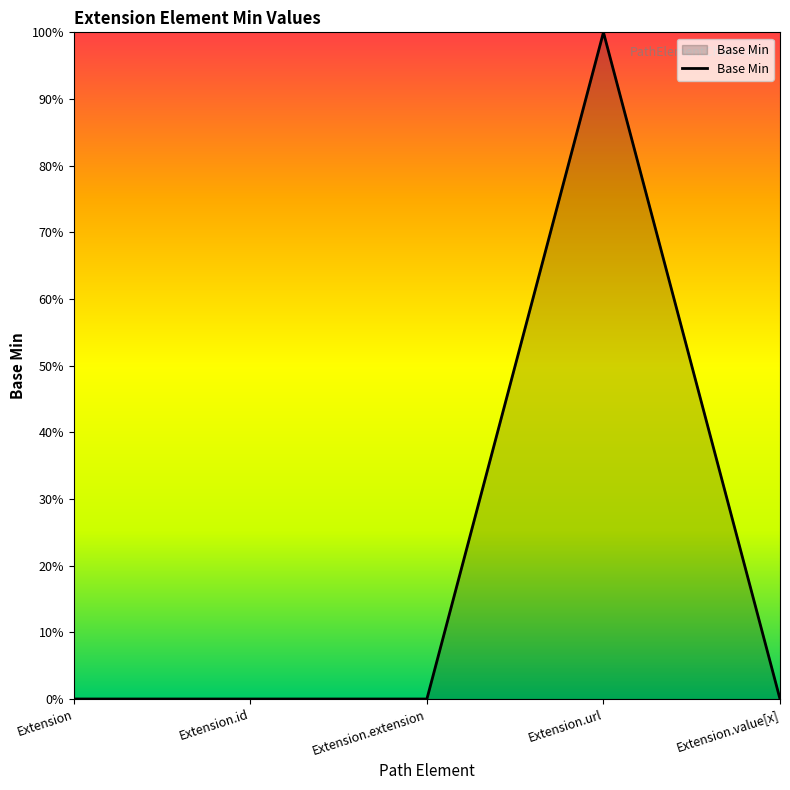

Does the chart display data point markers on the line(s)?

No